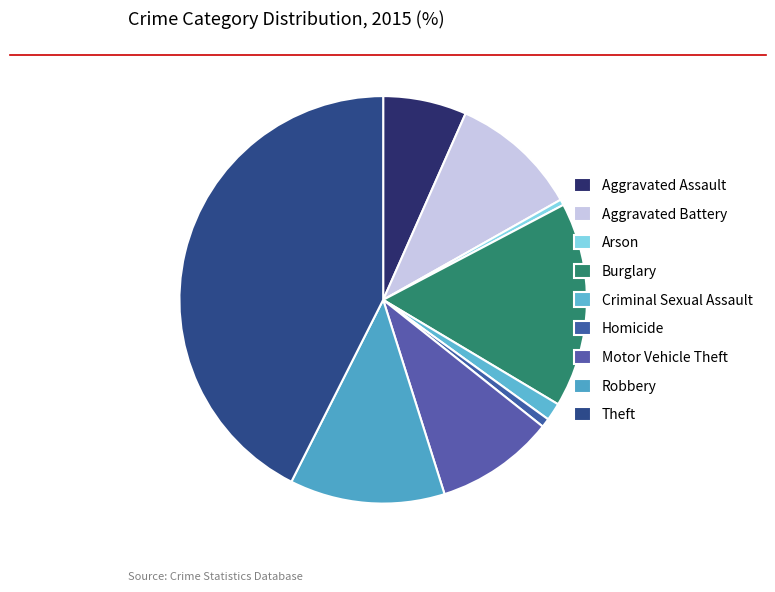

Does any single category account for the majority?

No